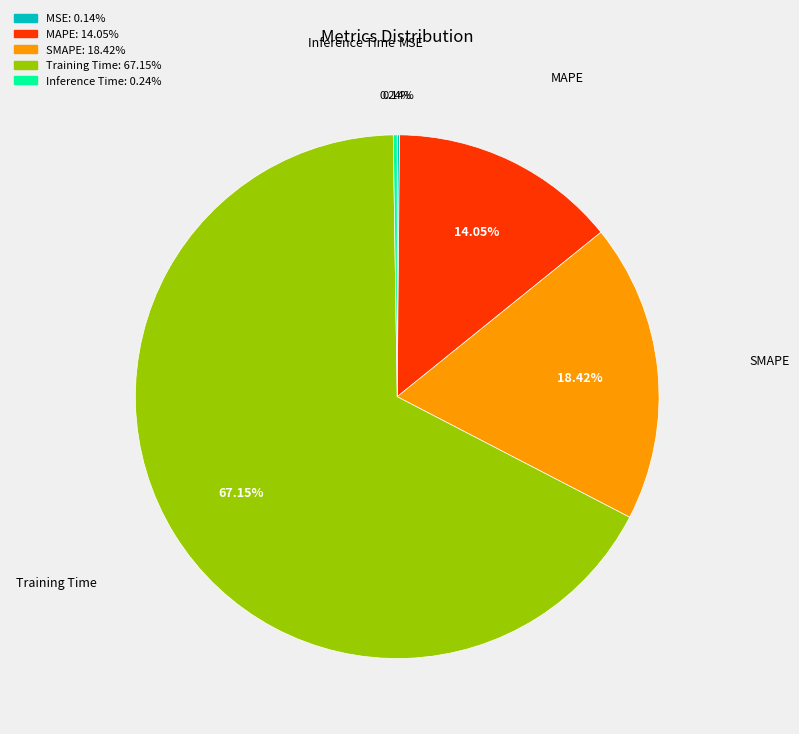

Is it true that MAPE is 7% of the pie?

False